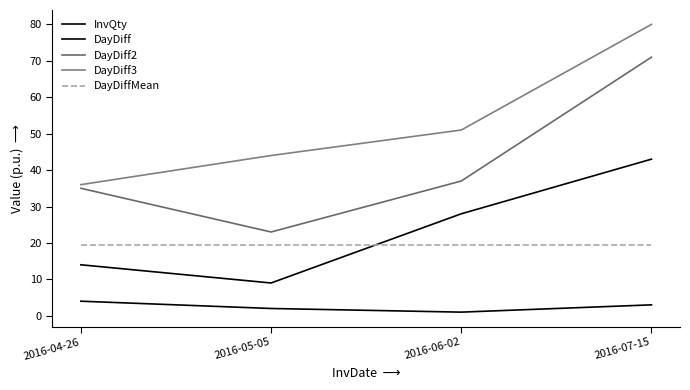

The value of DayDiff3 at 2016-04-26 is 14.0. True or false?

False